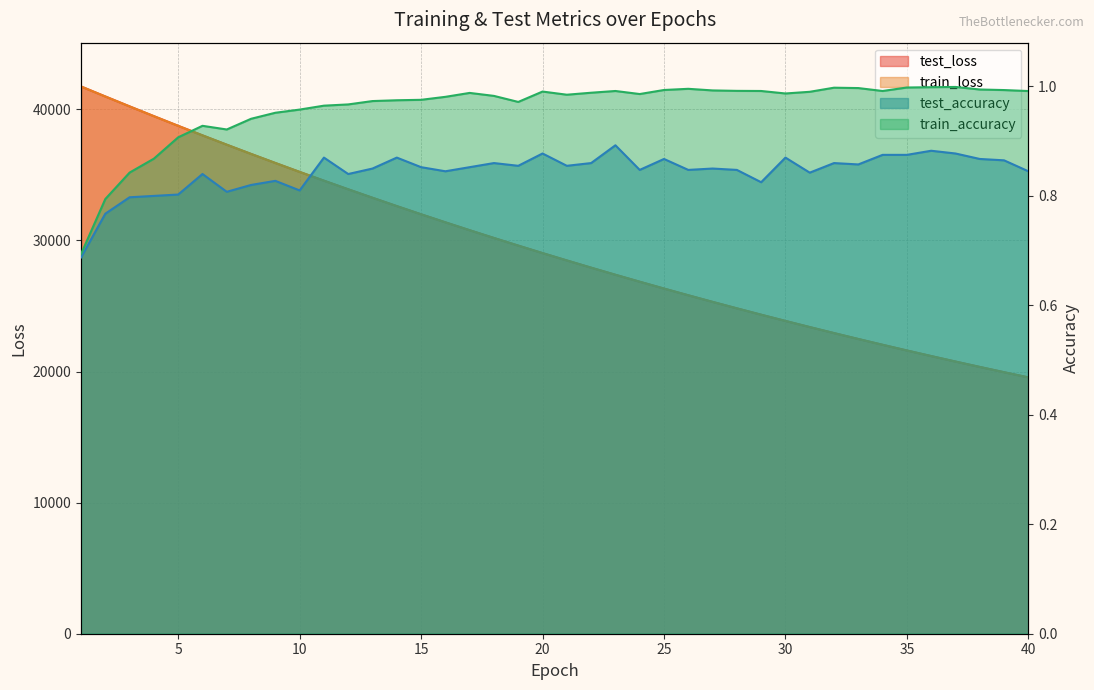

Is it true that train_accuracy equals 0.9 at 8?

True